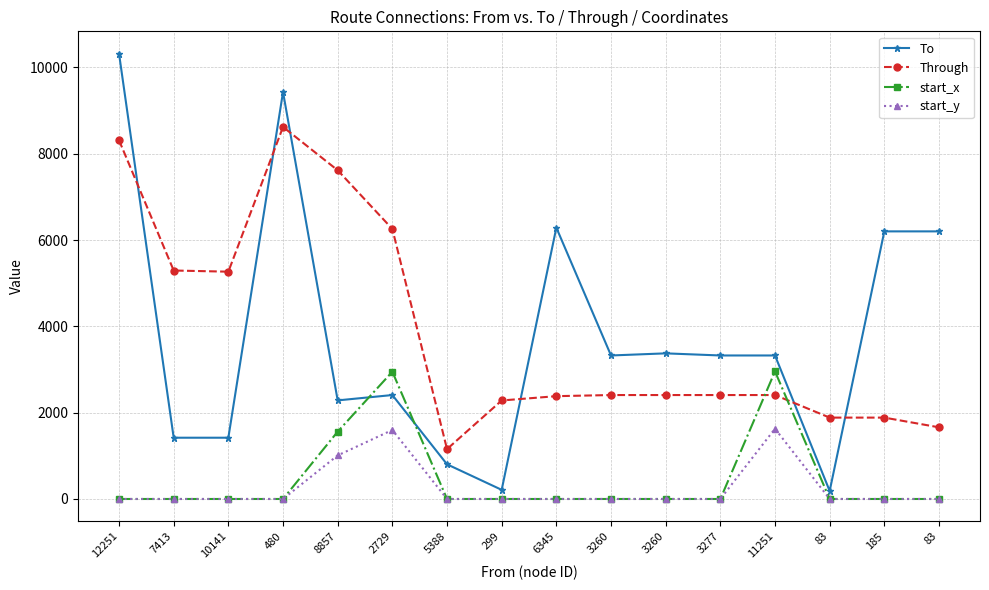

How many intersections are there between start_x and Through?

2